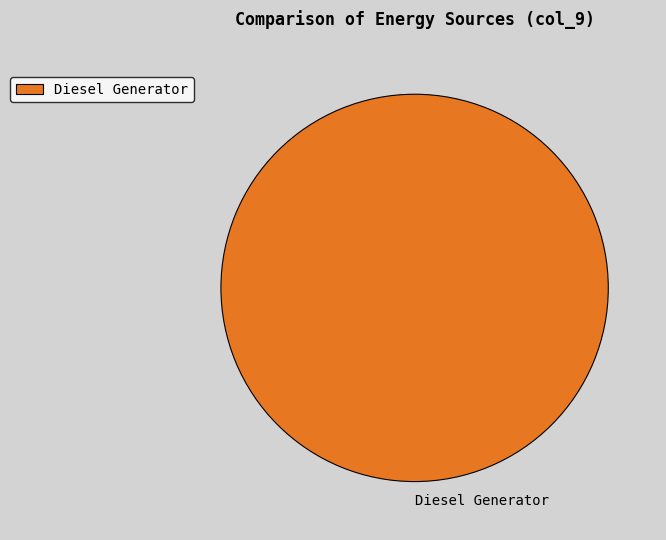

Rank the categories by value from lowest to highest.

Diesel Generator